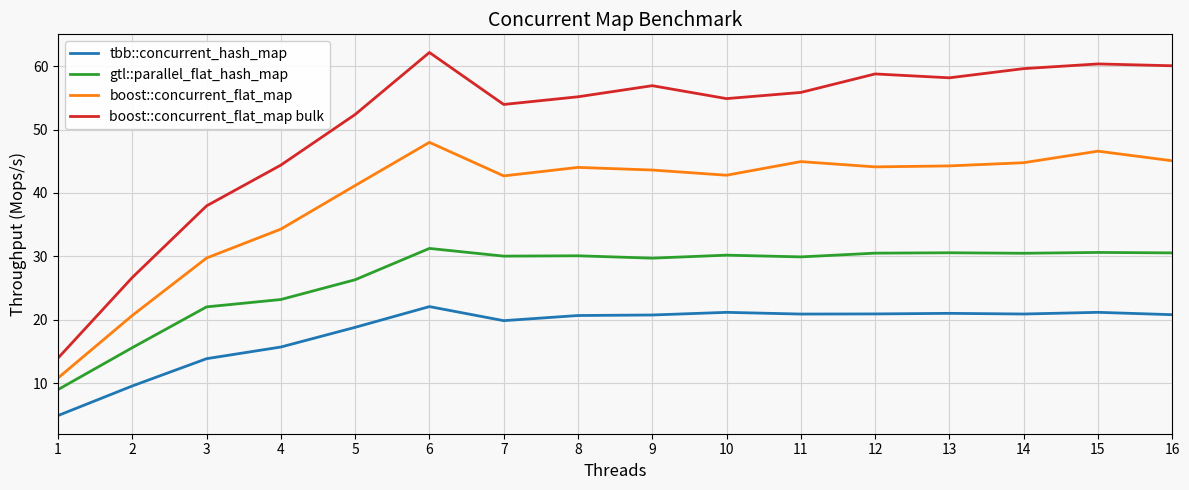

Is it true that gtl::parallel_flat_hash_map equals 17.8 at 9?

False